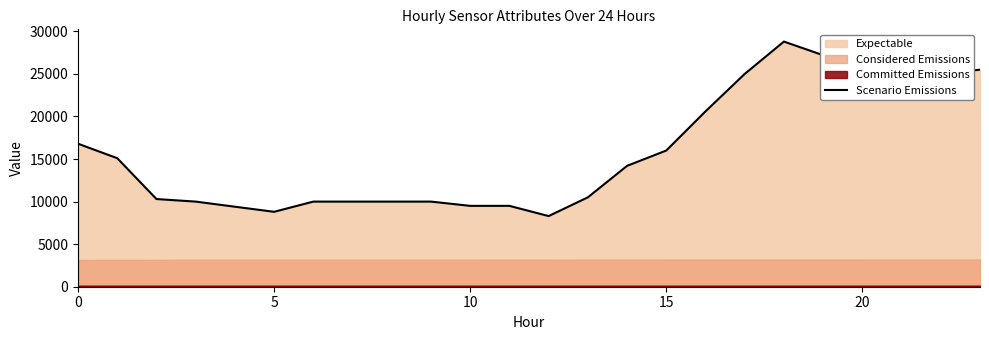

Does the chart have visible grid lines?

No